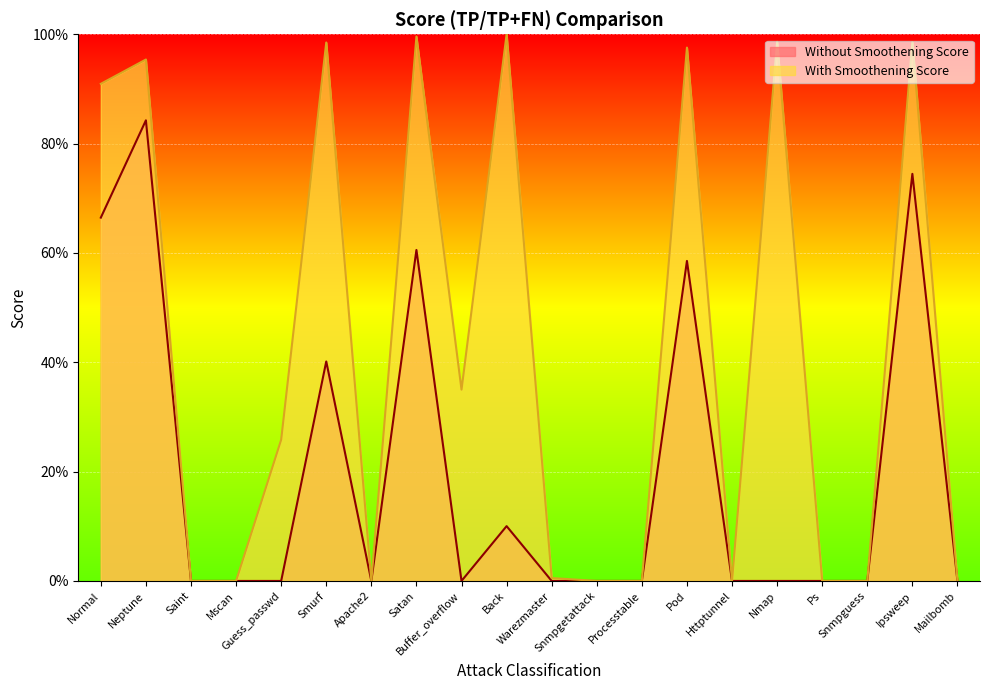

Which series has the largest range (max minus min)?

With Smoothening Score